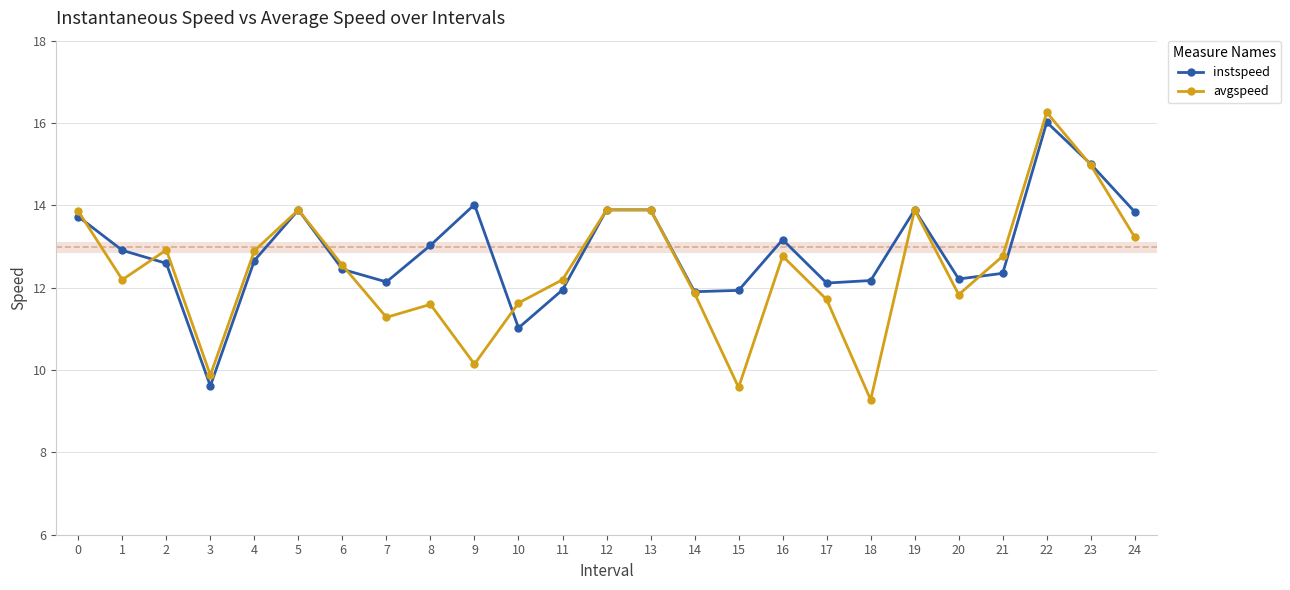

At which label does avgspeed reach its minimum?

18